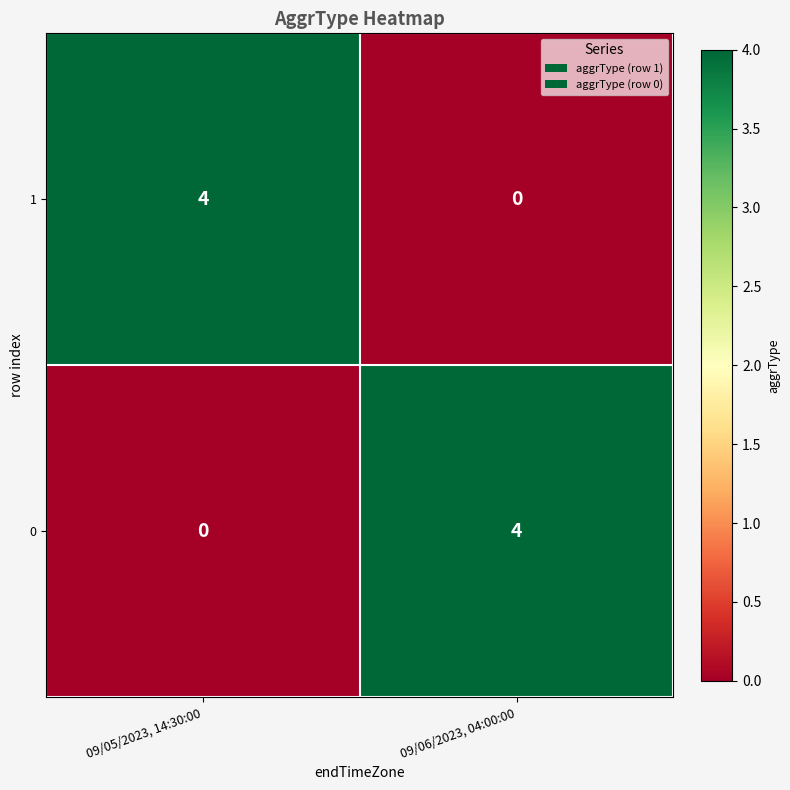

List the labels in order of 1 value, smallest first.

09/06/2023, 04:00:00, 09/05/2023, 14:30:00